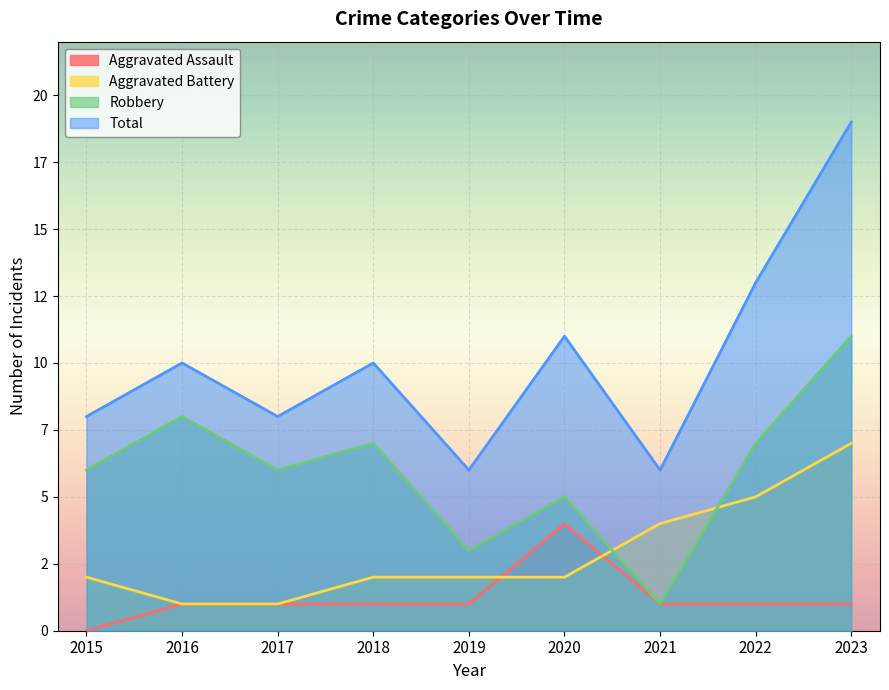

How many data points in Total are less than 10?

4